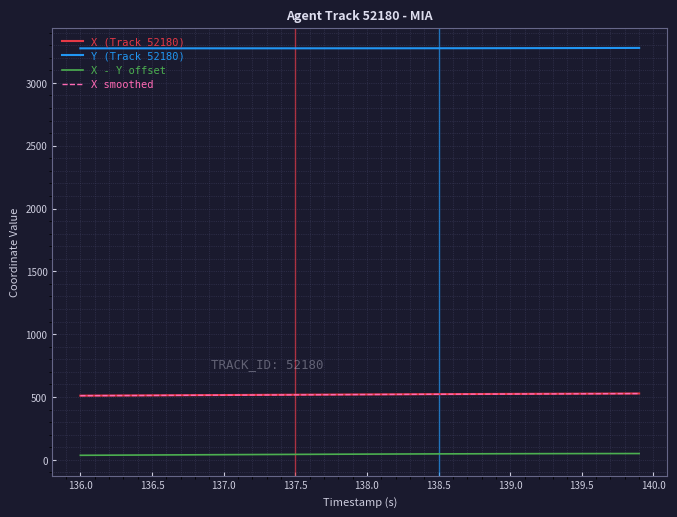

True or false: X (Track 52180) and Y (Track 52180) cross at least once.

False